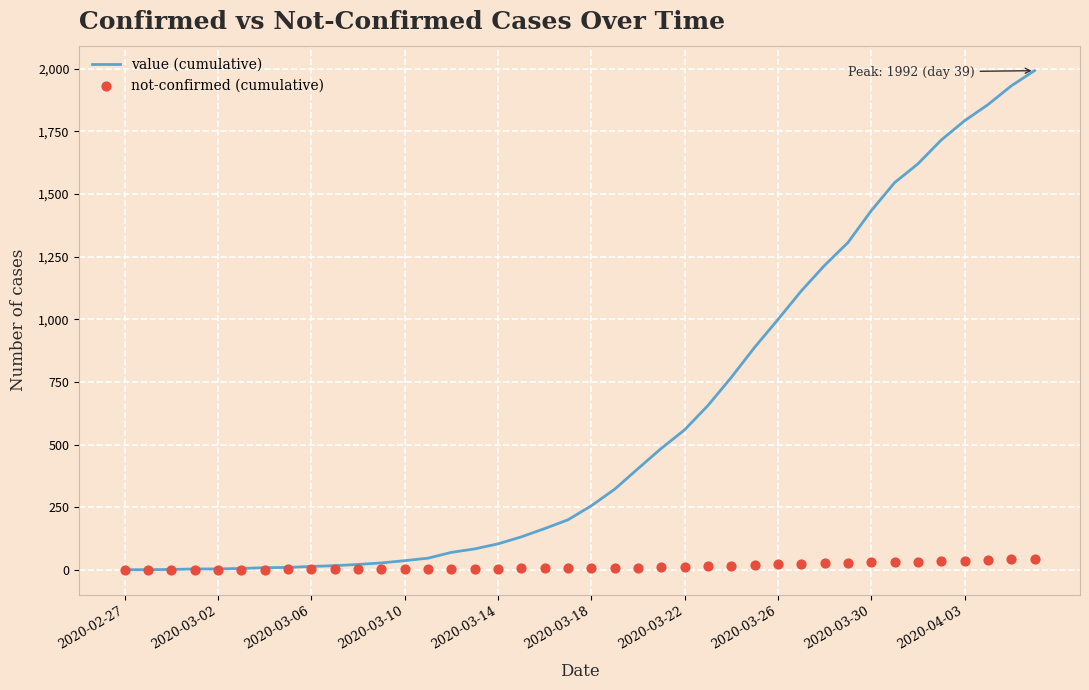

Which series reaches the maximum Y coordinate?

value (cumulative)